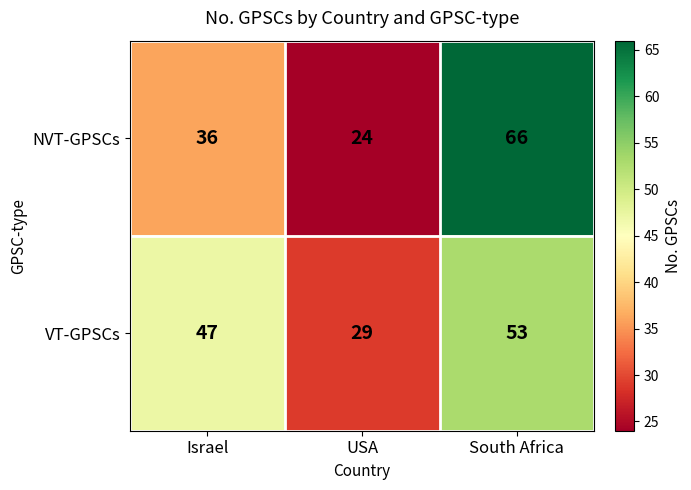

What is the sum of all NVT-GPSCs values?

126